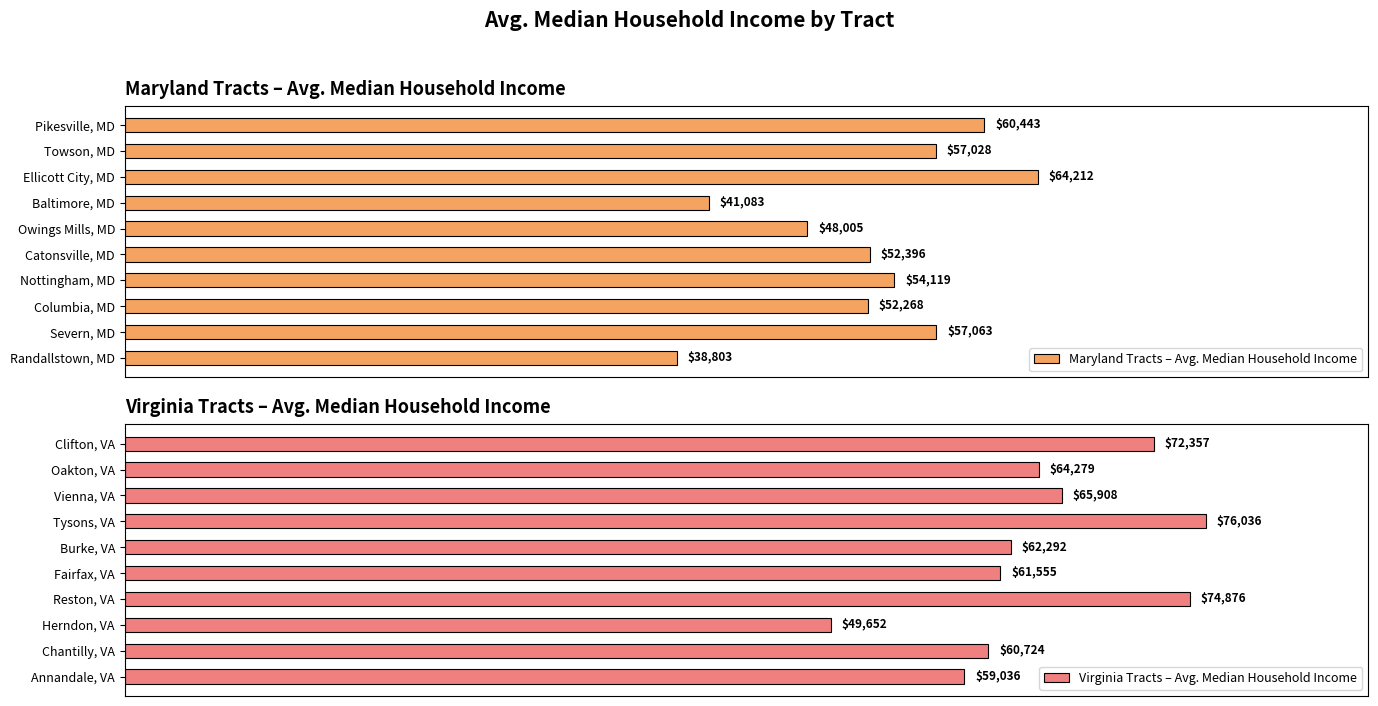

At which label is Virginia Tracts – Avg. Median Household Income closest to 62844?

Burke, VA